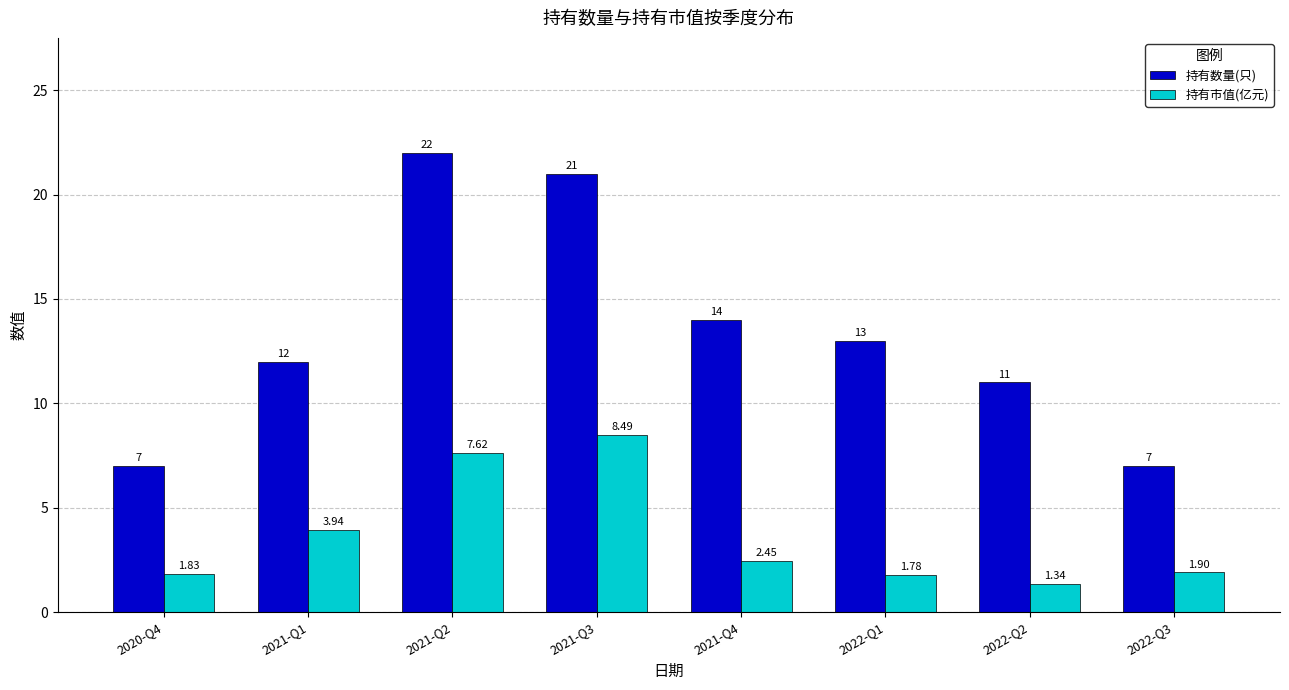

What is the difference between the highest and lowest values at 2022-Q2?

9.7